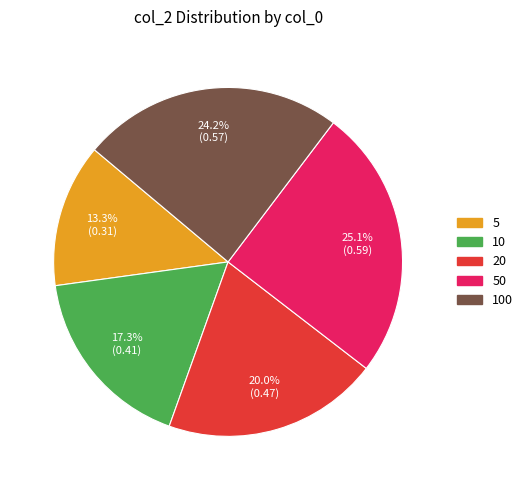

Between 5 and 50, which is larger?

50